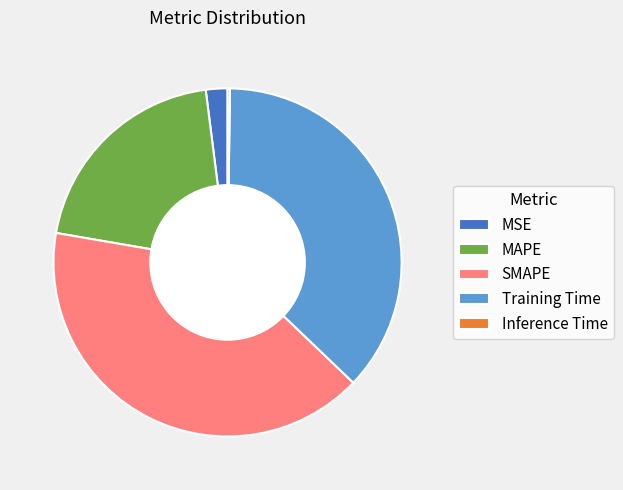

Between MSE and Training Time, which is larger?

Training Time